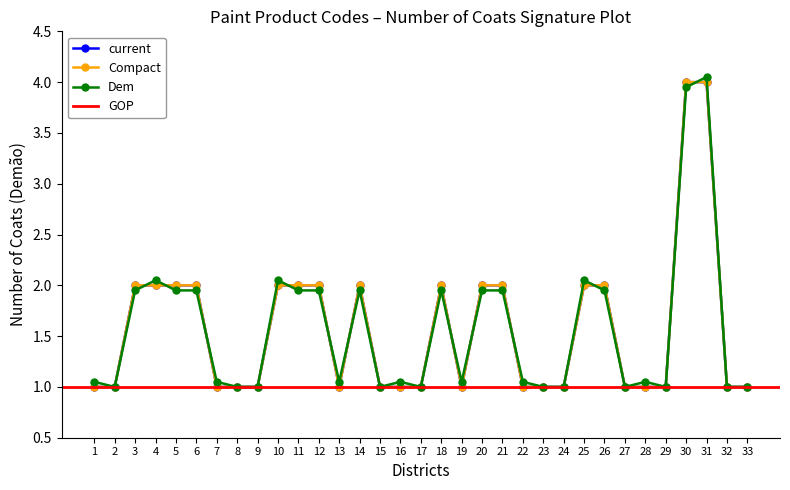

Reading left to right, extract all data points from this chart.

Demao_1: 1	1	2	2	2	2	1	1	1	2	2	2	1	2	1	1	1	2	1	2	2	1	1	1	2	2	1	1	1	4	4	1	1
MEP_group: 1	1	2	2	2	2	1	1	1	2	2	2	1	2	1	1	1	2	1	2	2	1	1	1	2	2	1	1	1	4	4	1	1